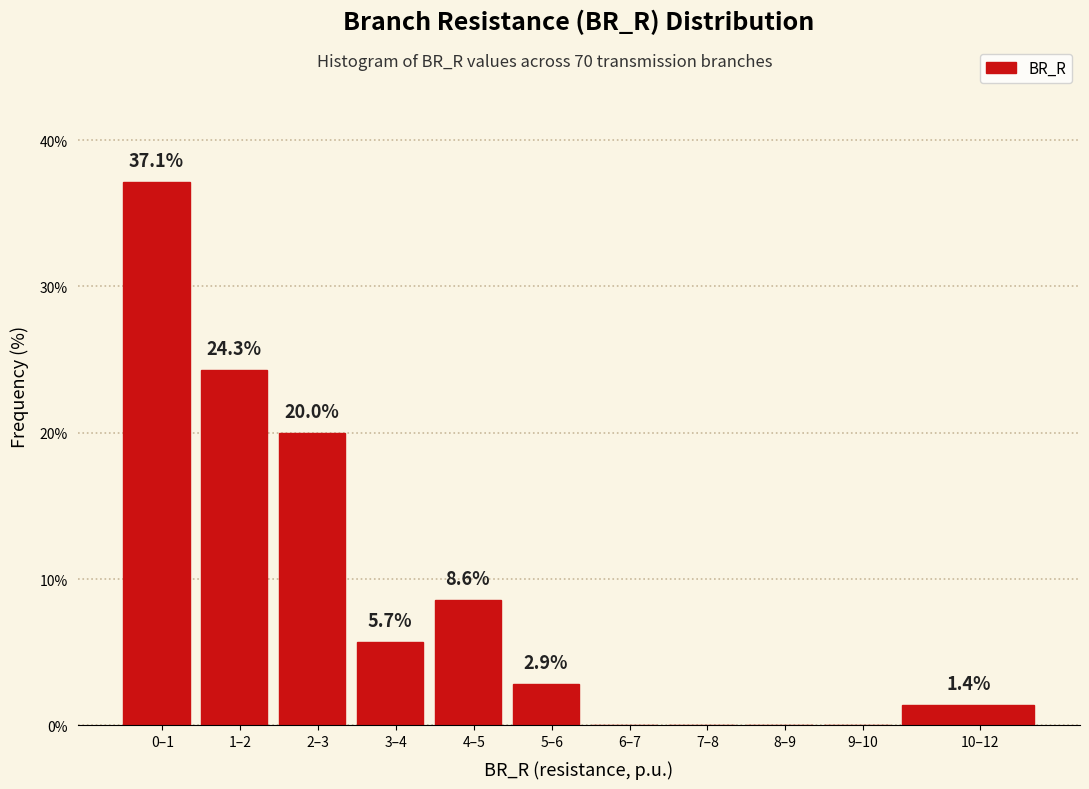

Reading right to left, transcribe all the data shown in this chart.

10–12=1.4	9–10=0.0	8–9=0.0	7–8=0.0	6–7=0.0	5–6=2.9	4–5=8.6	3–4=5.7	2–3=20.0	1–2=24.3	0–1=37.1